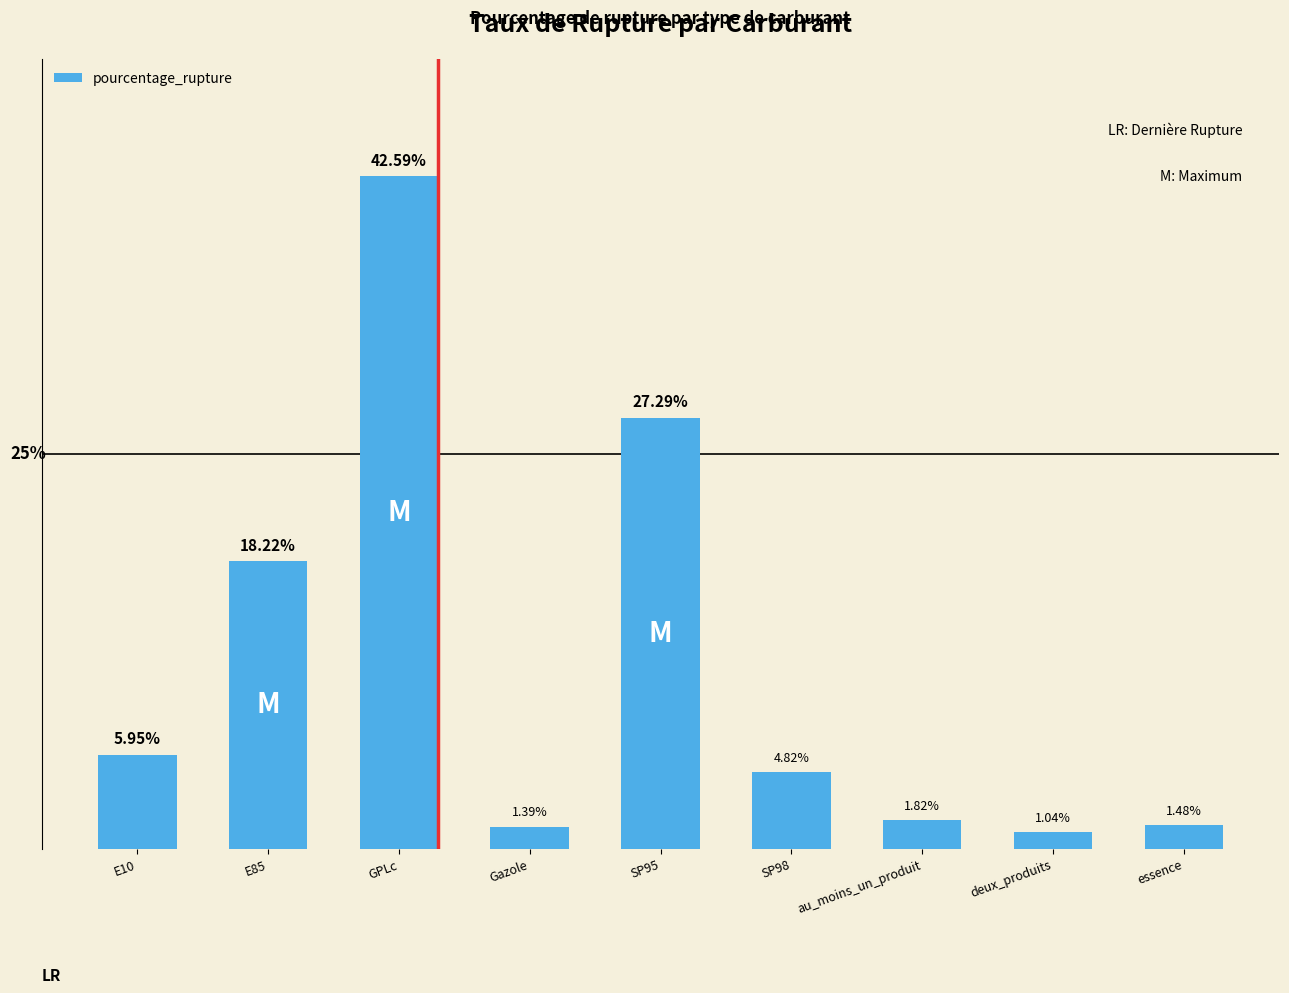

What is the label of the 6th bar from the right?

Gazole